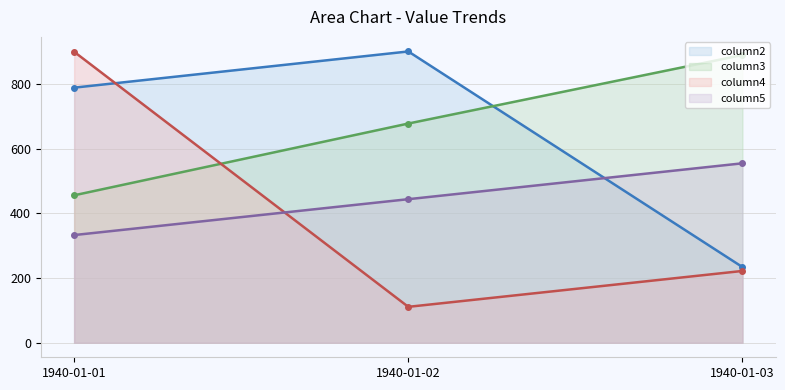

Rank the series at 1940-01-03 from highest to lowest value.

column3_line, column5_line, column2_line, column4_line